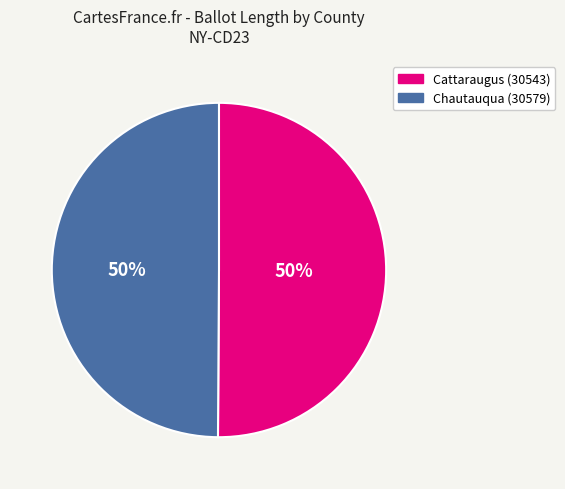

Approximately how many times larger is the value at Cattaraugus (30543) compared to Chautauqua (30579)?

1.0